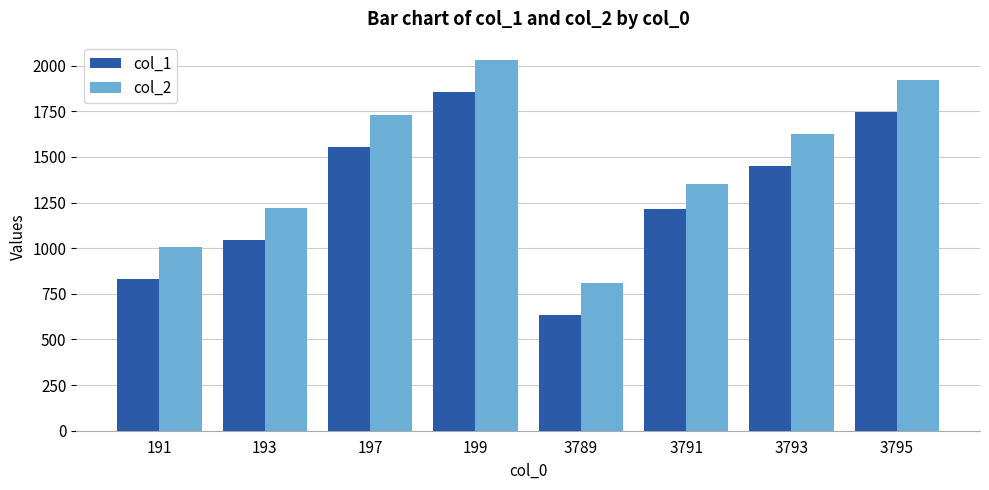

Which series has the largest total across all categories?

col_2